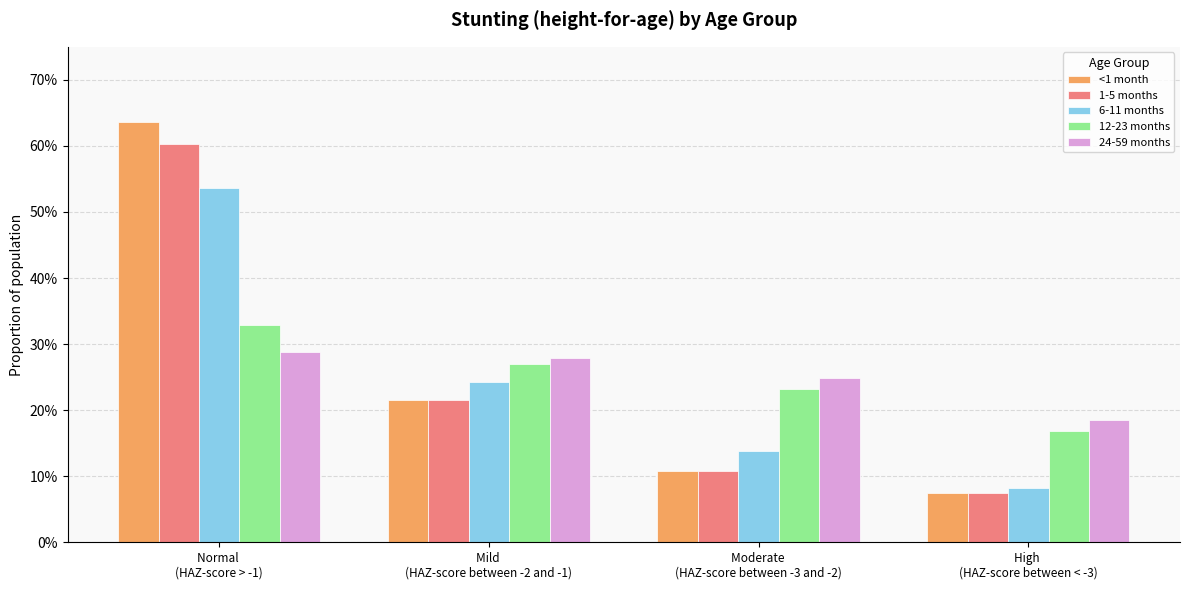

Which category has the highest value across all series?

Normal 
(HAZ-score > -1)